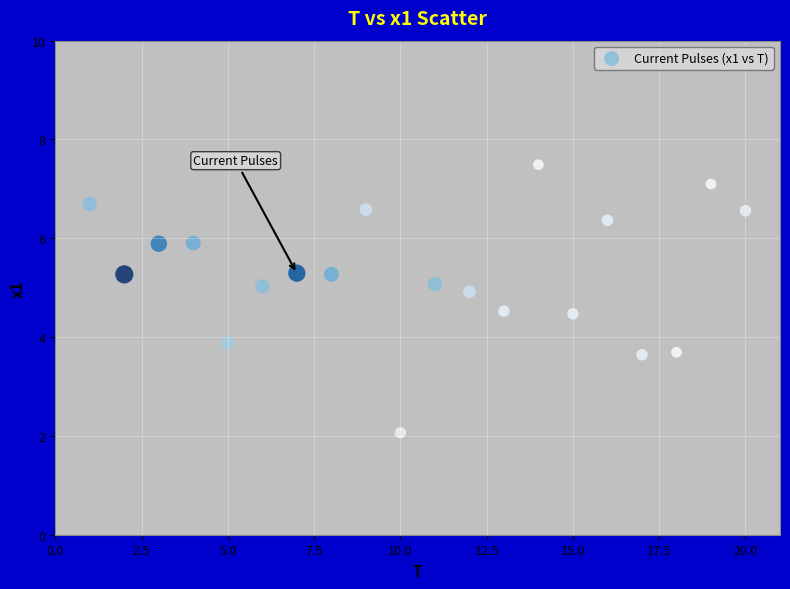

What Y value in the scatter plot is closest to 4?

3.9